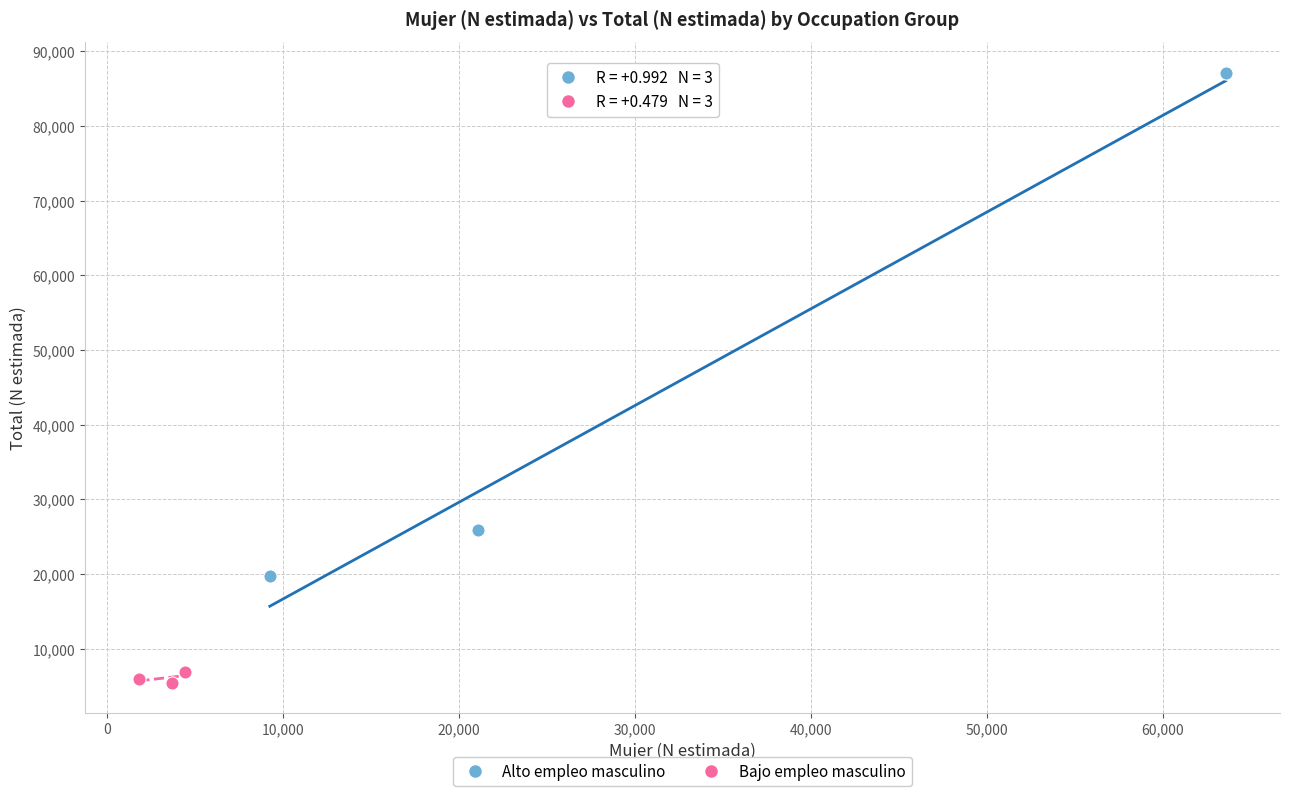

Which series reaches the minimum Y coordinate?

Bajo empleo masculino